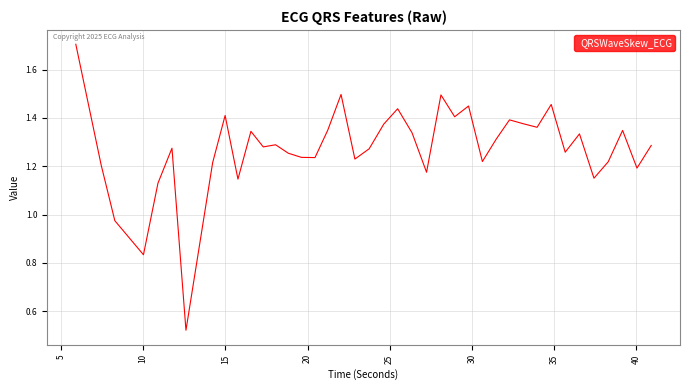

What is the greatest value displayed?

1.7